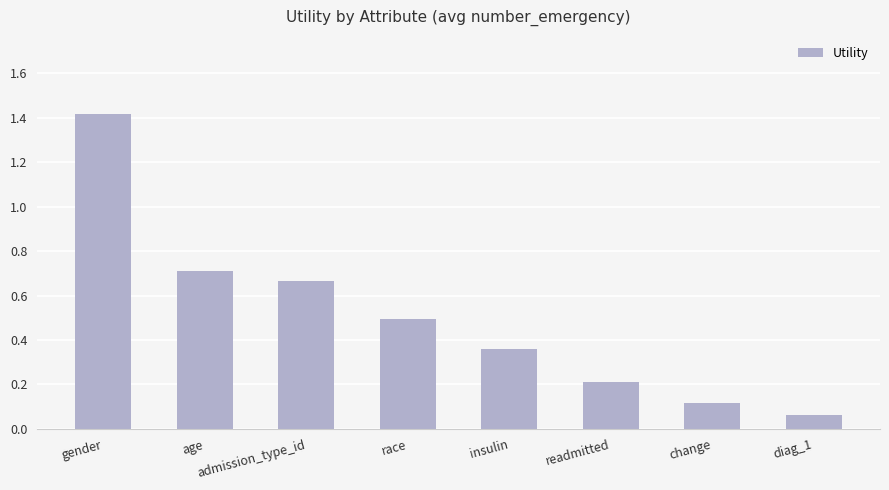

Which category has the highest value across all series?

gender